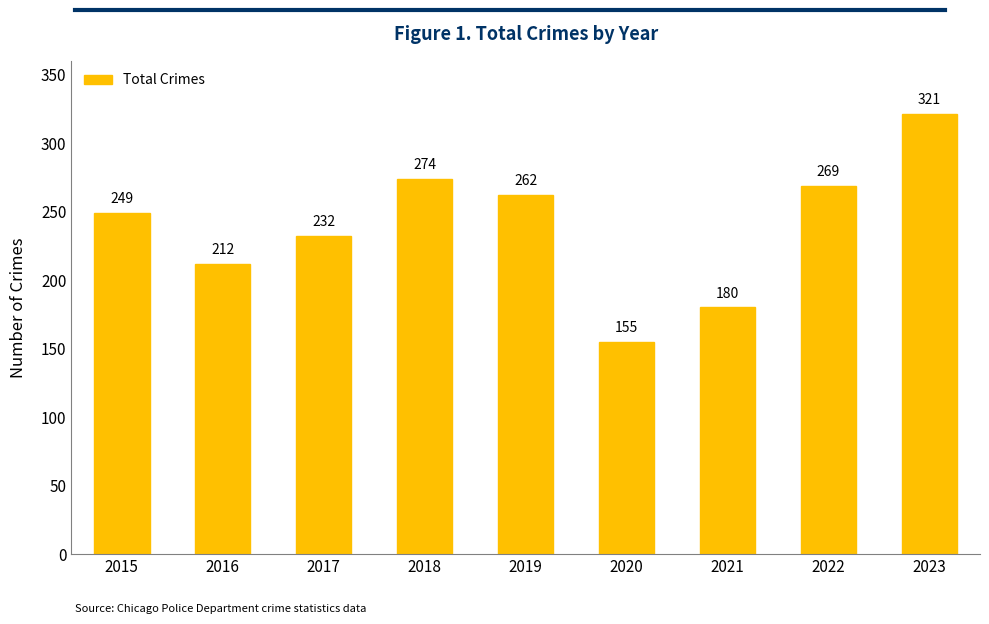

Reading left to right, list all the values displayed in this chart.

2015=249	2016=212	2017=232	2018=274	2019=262	2020=155	2021=180	2022=269	2023=321